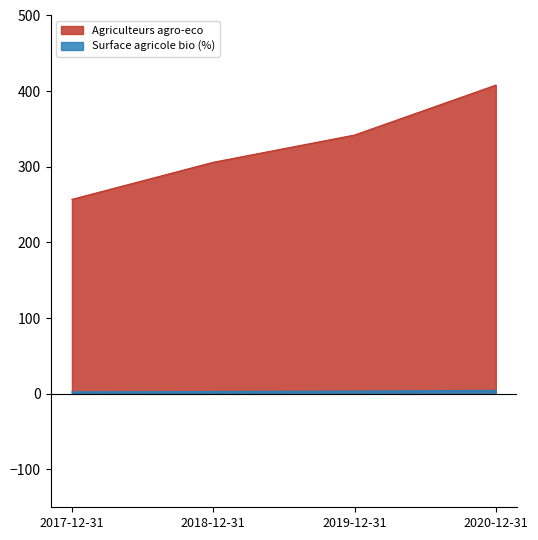

What is the label of the 2nd point from the right?

2019-12-31